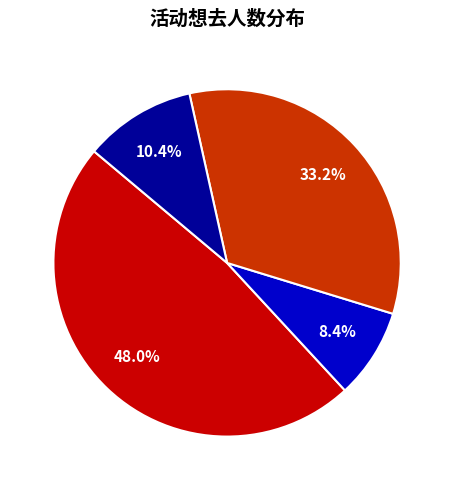

How many segments does this pie chart have?

4